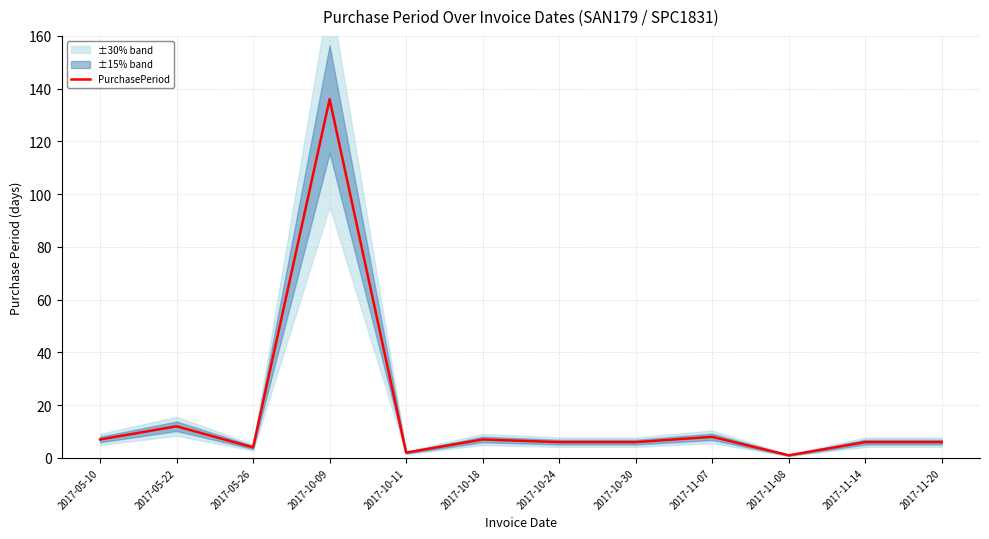

What is the average value?

17